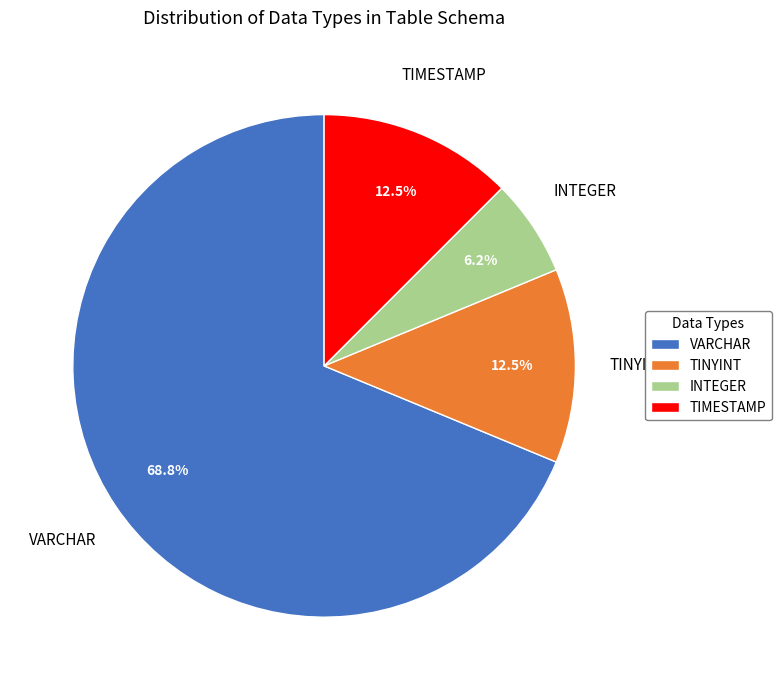

Which category has the smallest portion of the pie?

INTEGER